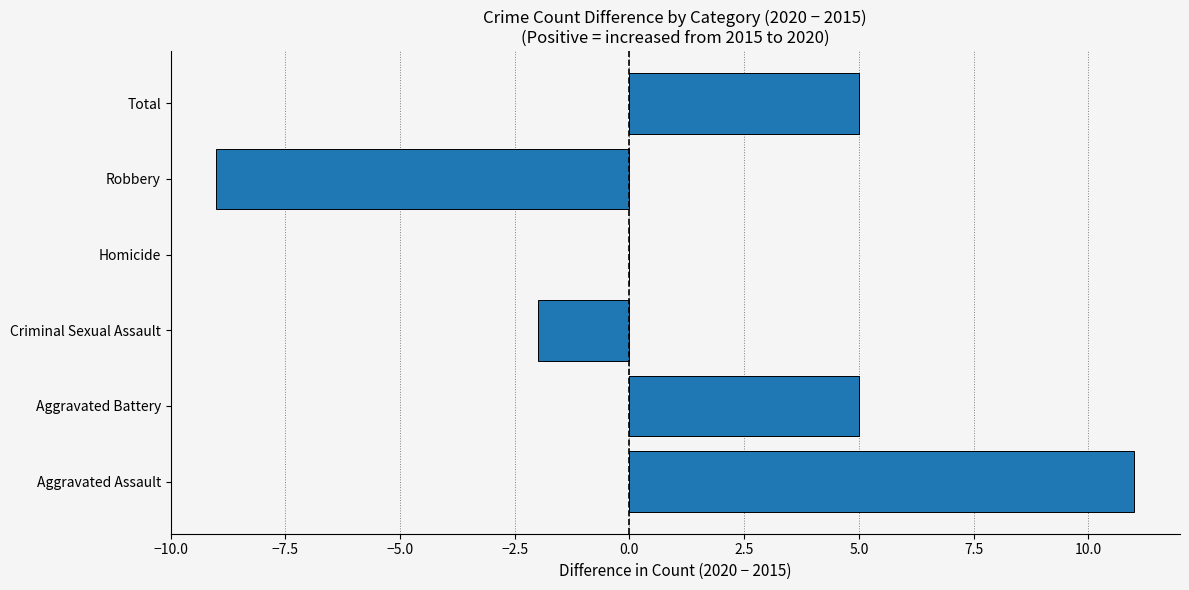

Between Criminal Sexual Assault and Homicide, which is larger?

Homicide